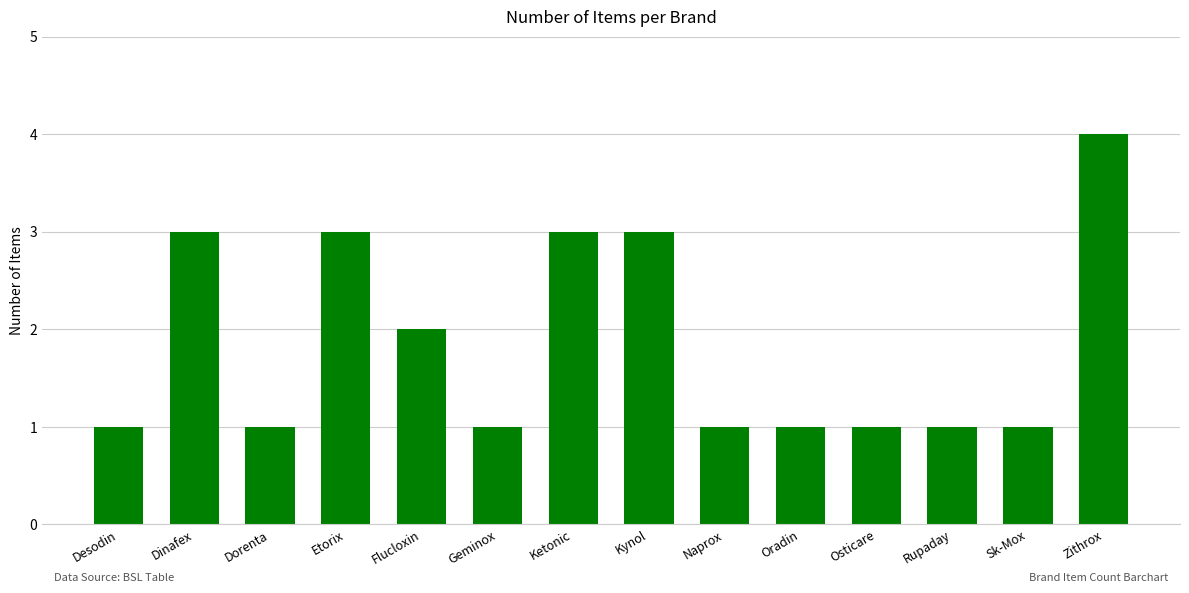

Are the bars horizontal?

No